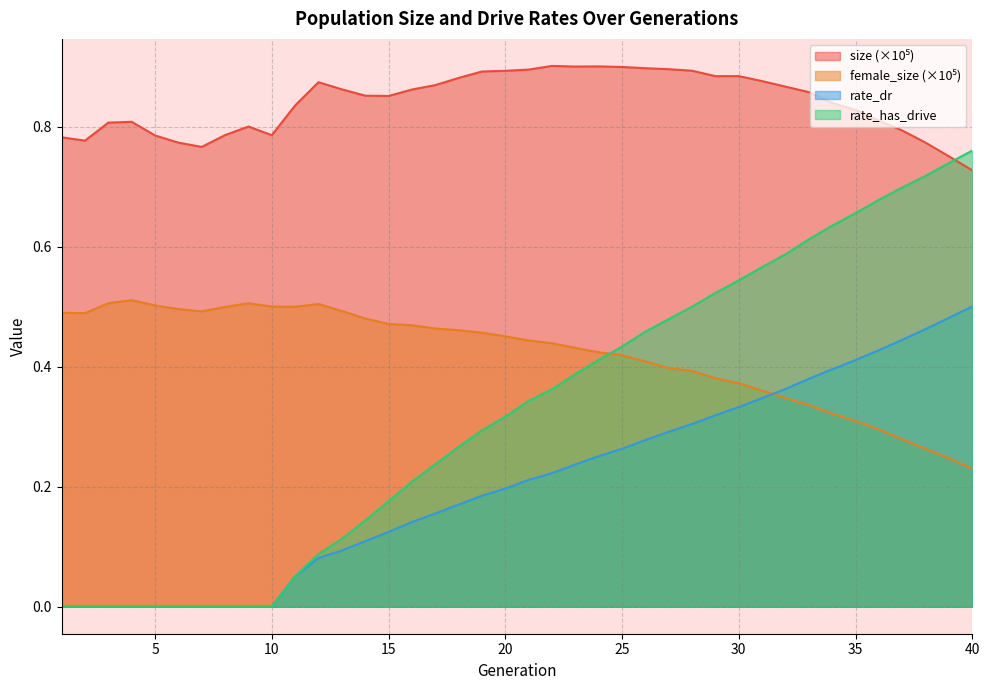

At which label is female_size closest to 0?

40